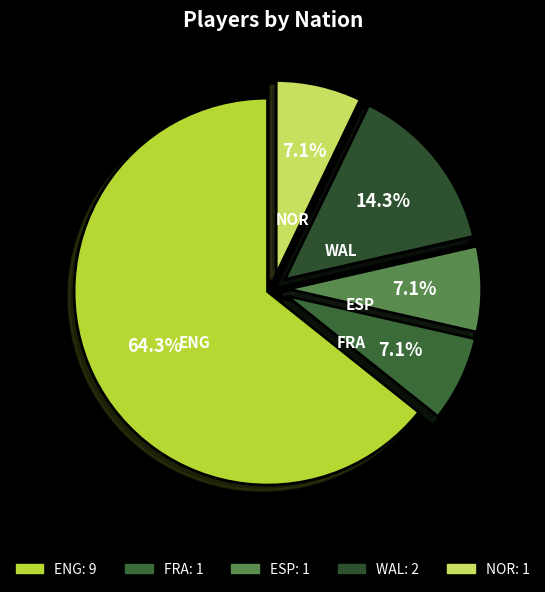

Which slice is the largest?

ENG